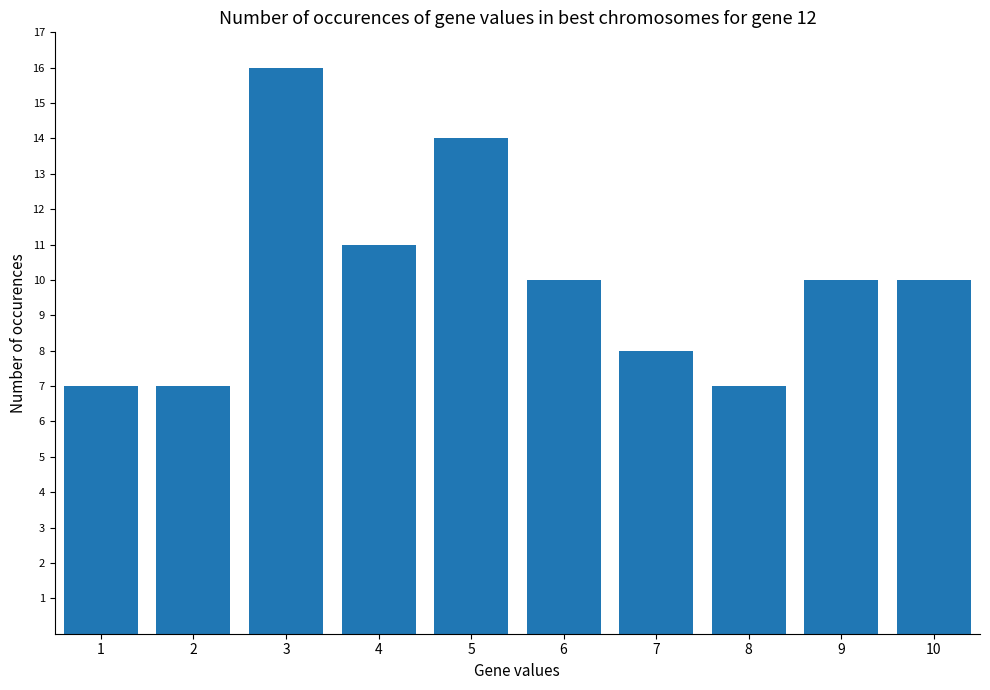

Count the values in the range 7 to 11.

8